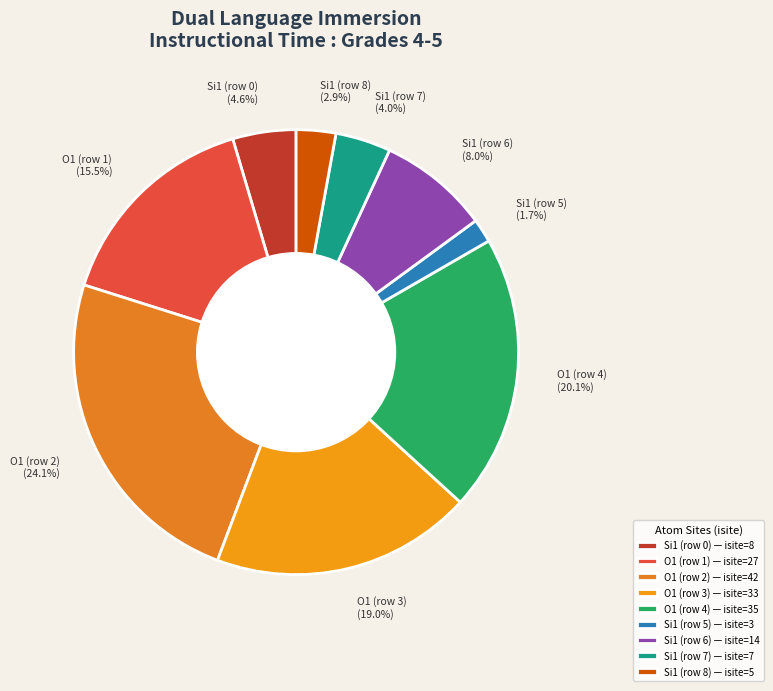

To the nearest percent, what portion does Si1 (row 5) represent?

2%